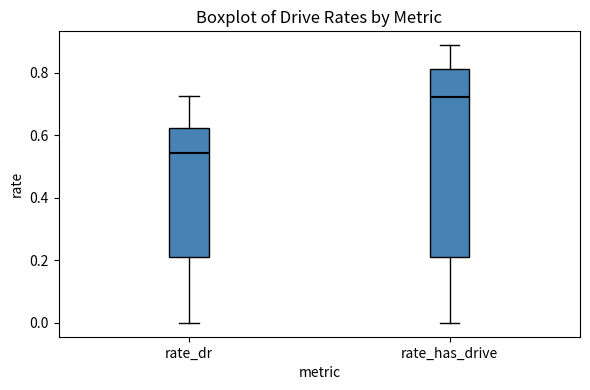

Which box is the tallest, from its lower edge to its upper edge?

rate_has_drive